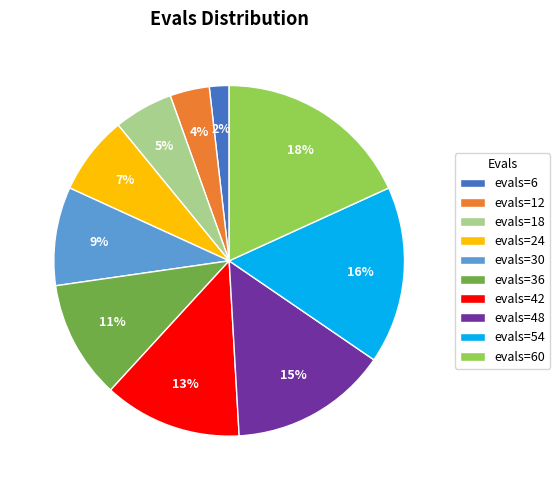

True or false: evals=48 accounts for 9% of the total.

False